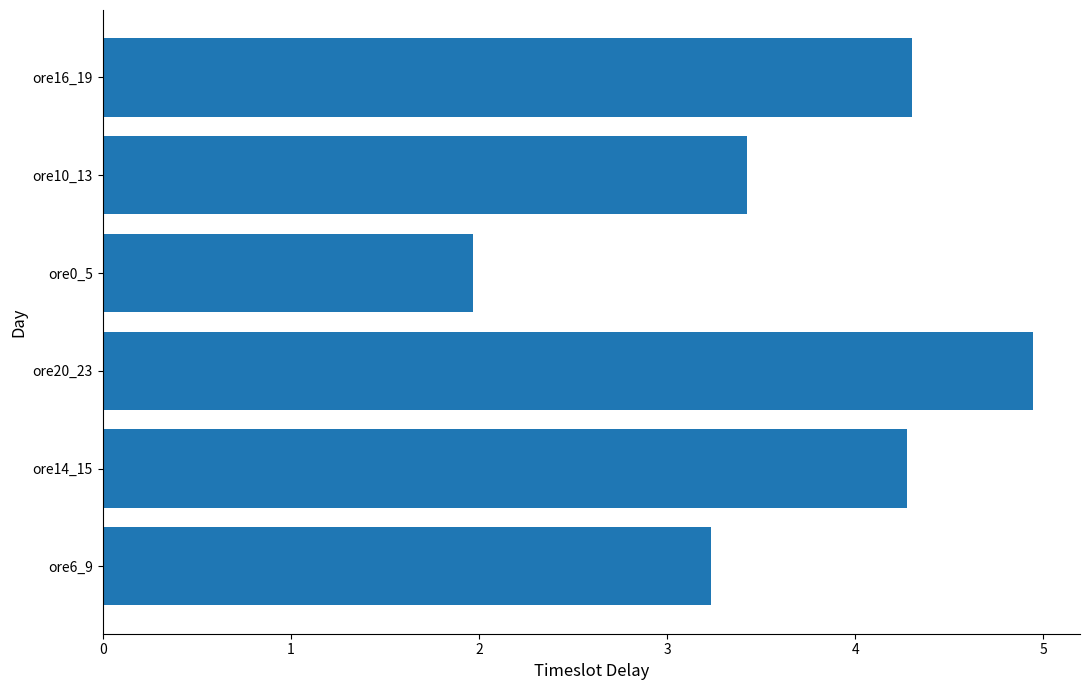

What is the maximum value shown in the chart?

4.9